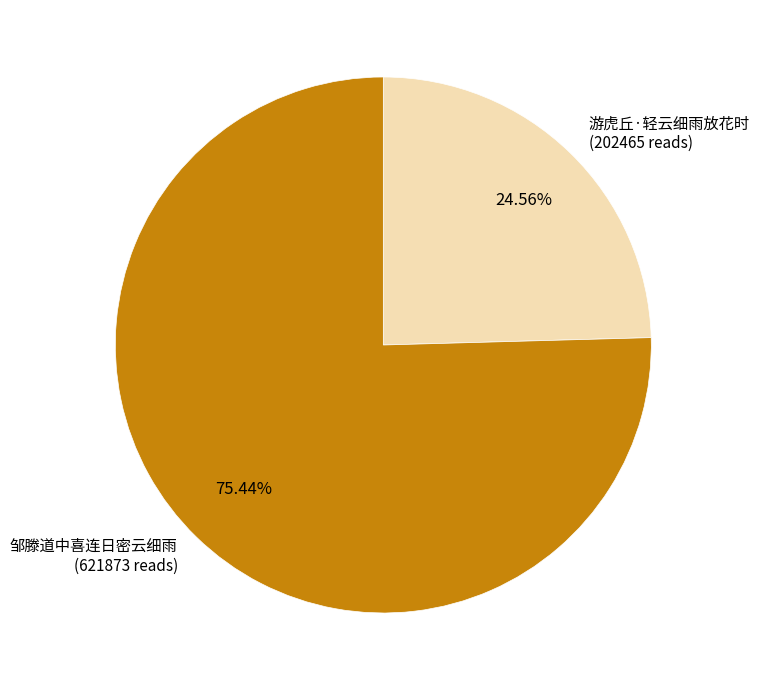

What percentage do 邹滕道中喜连日密云细雨 and 游虎丘·轻云细雨放花时 together represent?

100.0%